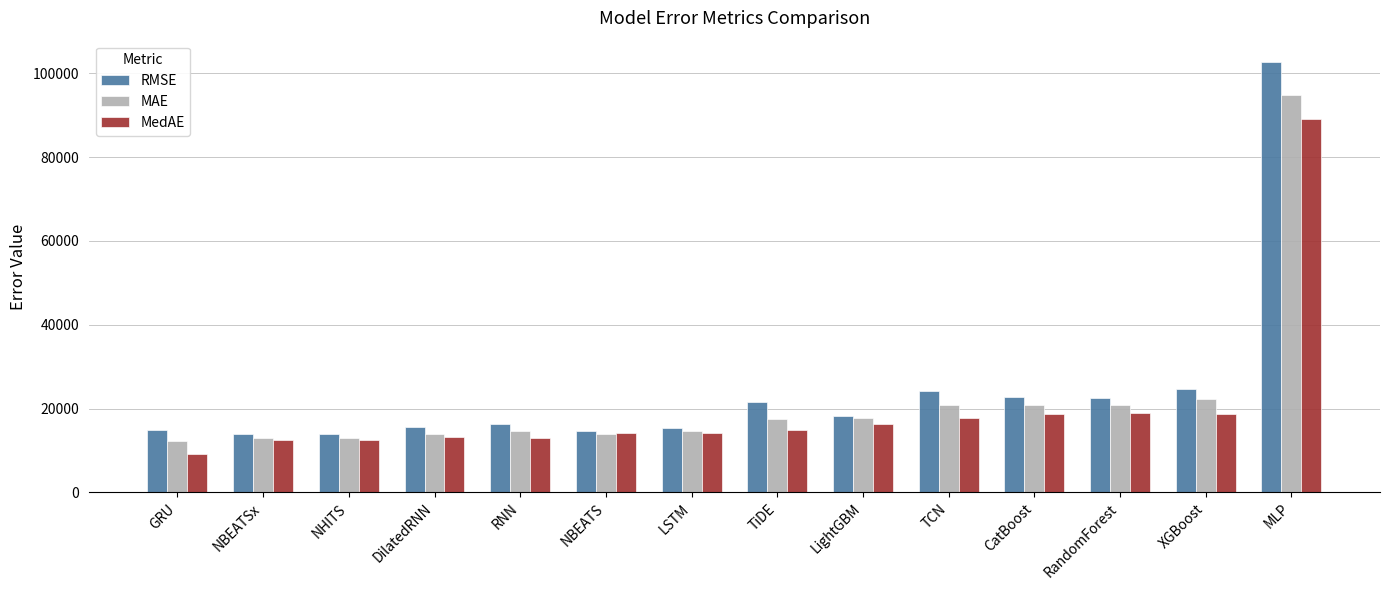

Which series has the largest total across all categories?

RMSE